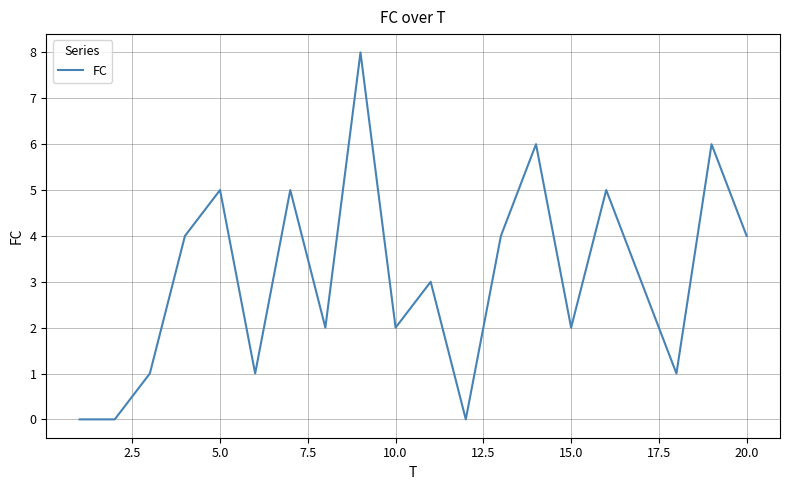

What is the maximum value shown in the chart?

8